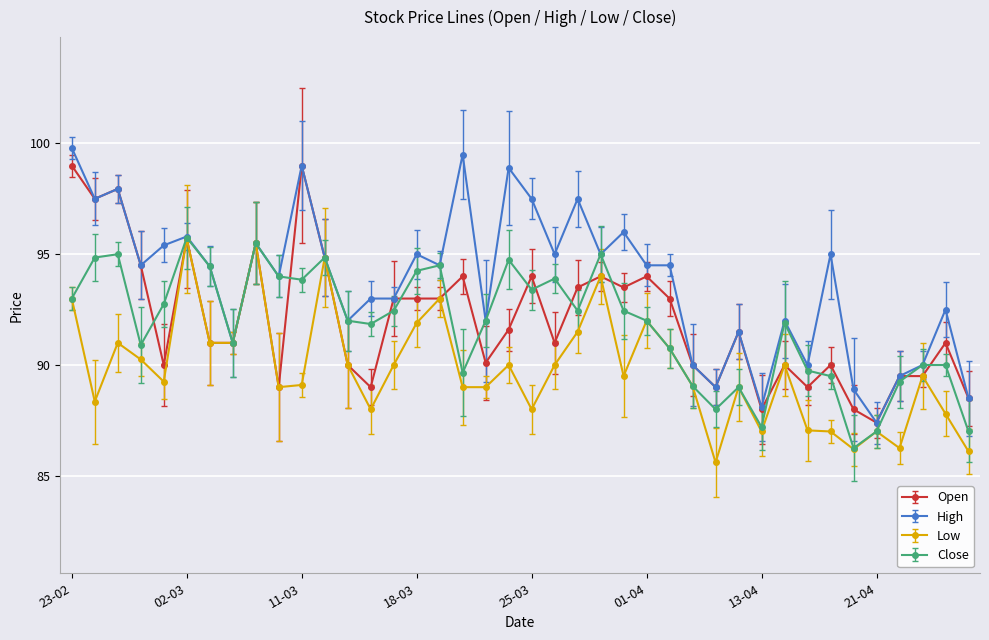

What is the value of the Open point at the 18th from the left?

94.0